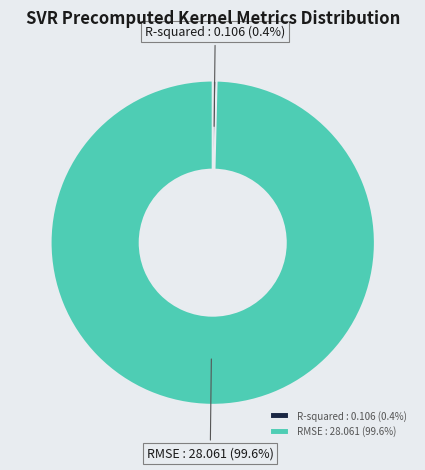

How many slices are in this pie chart?

2